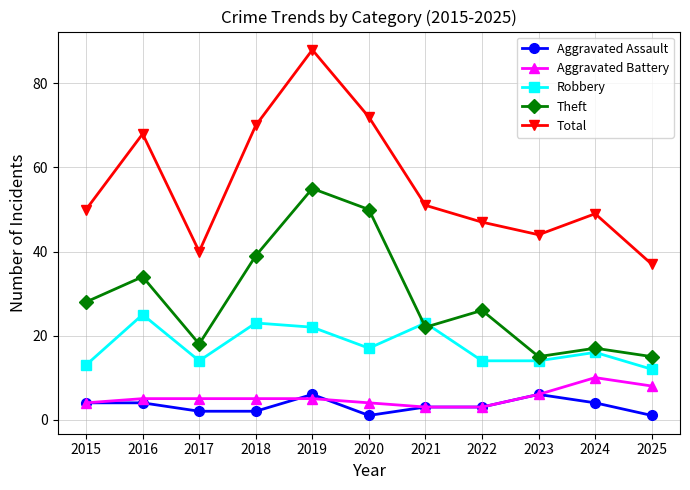

Reading left to right, transcribe all the data shown in this chart.

Aggravated Assault: 4	4	2	2	6	1	3	3	6	4	1
Aggravated Battery: 4	5	5	5	5	4	3	3	6	10	8
Robbery: 13	25	14	23	22	17	23	14	14	16	12
Theft: 28	34	18	39	55	50	22	26	15	17	15
Total: 50	68	40	70	88	72	51	47	44	49	37